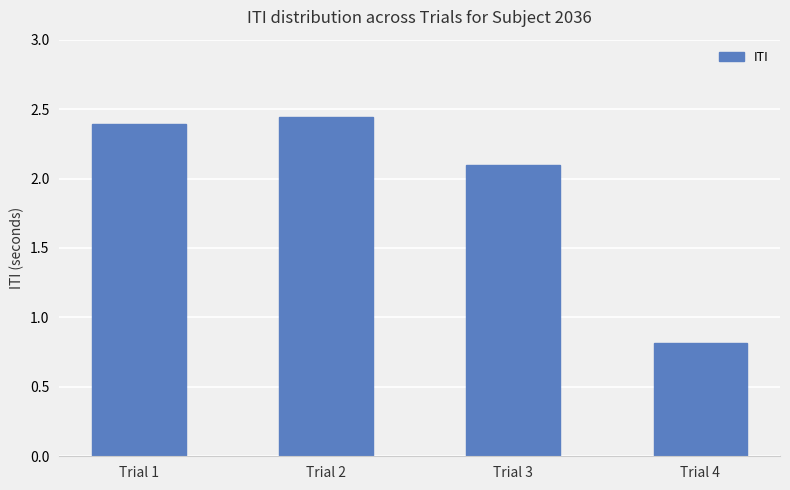

At which category does the chart reach its peak across all series?

Trial 2